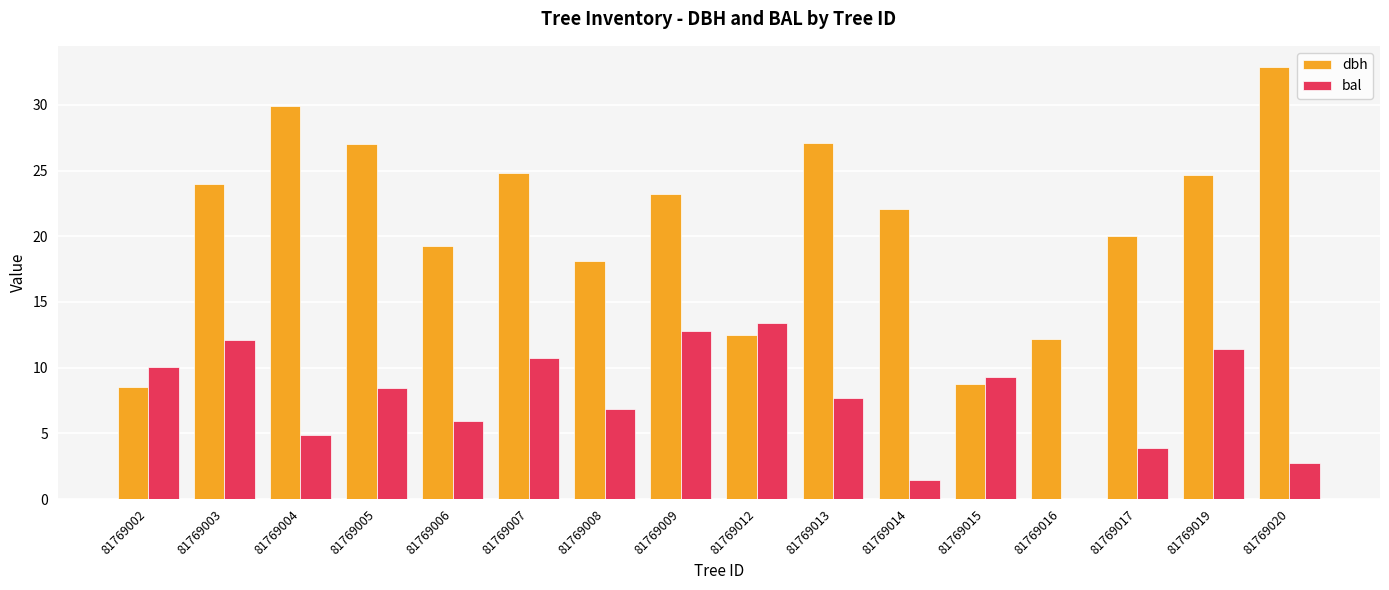

Is the value of bal at 81769008 greater than the value of dbh at 81769015?

No